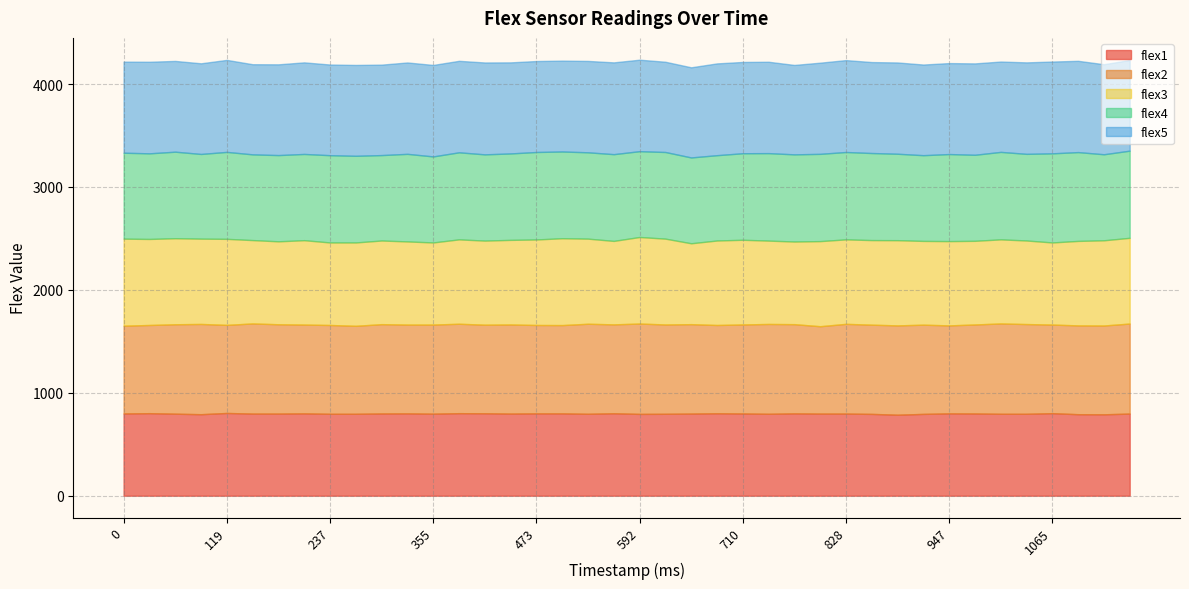

How many distinct data groups are displayed?

5